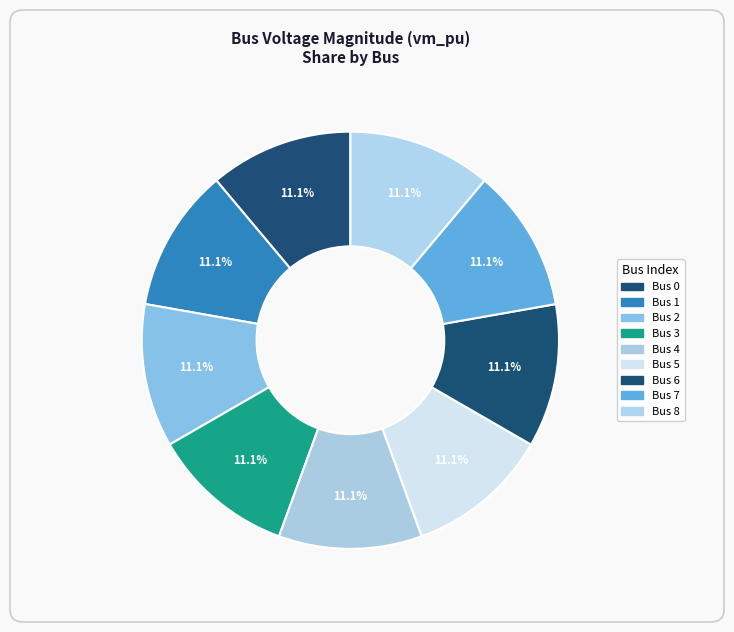

What is the largest slice in the pie chart?

4